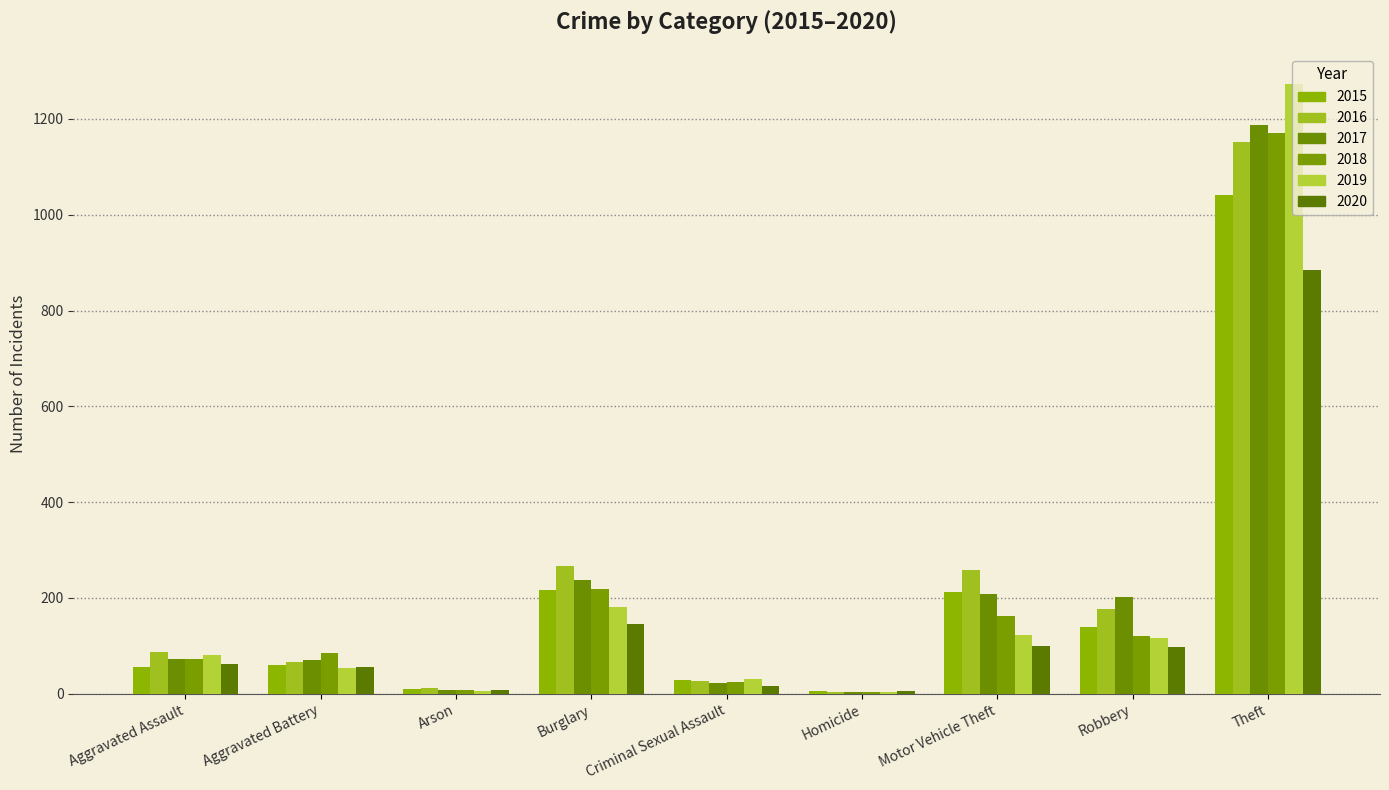

How many distinct data groups are displayed?

6